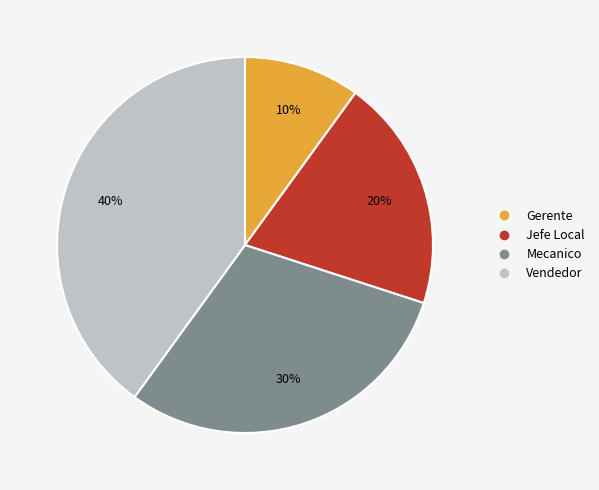

Is Vendedor the majority of the pie?

No